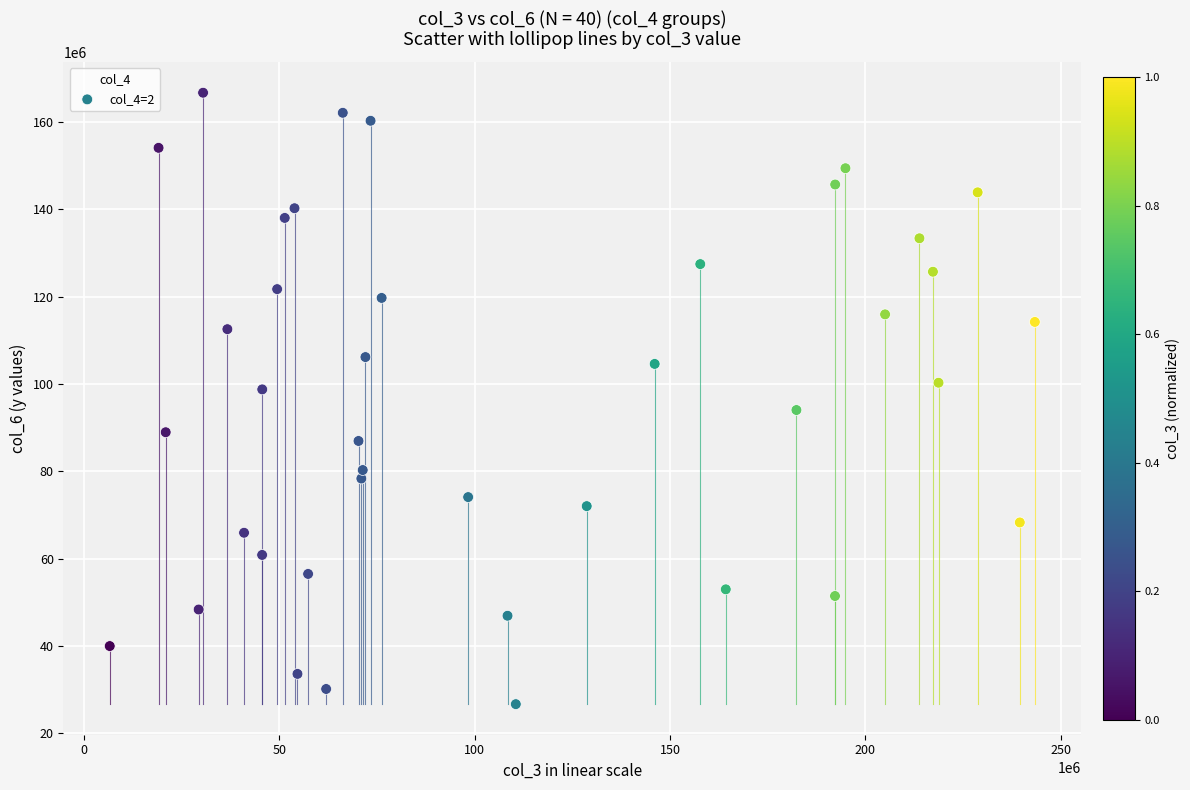

What is the range of Y values (max minus min)?

139961146